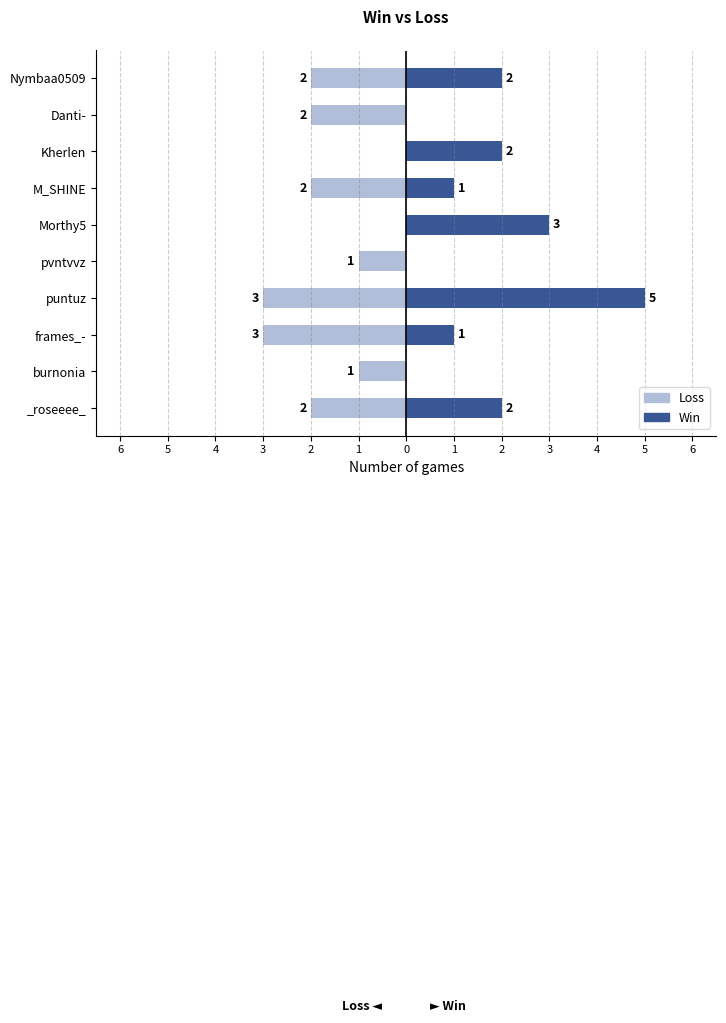

Reading left to right, list all the values displayed in this chart.

Loss: -2	-2	0	-2	0	-1	-3	-3	-1	-2
Win: 2	0	2	1	3	0	5	1	0	2